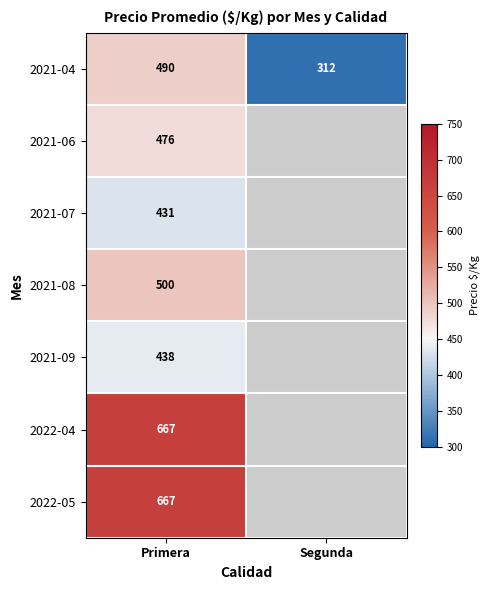

True or false: 2022-04 has a value of 931 at Primera.

False